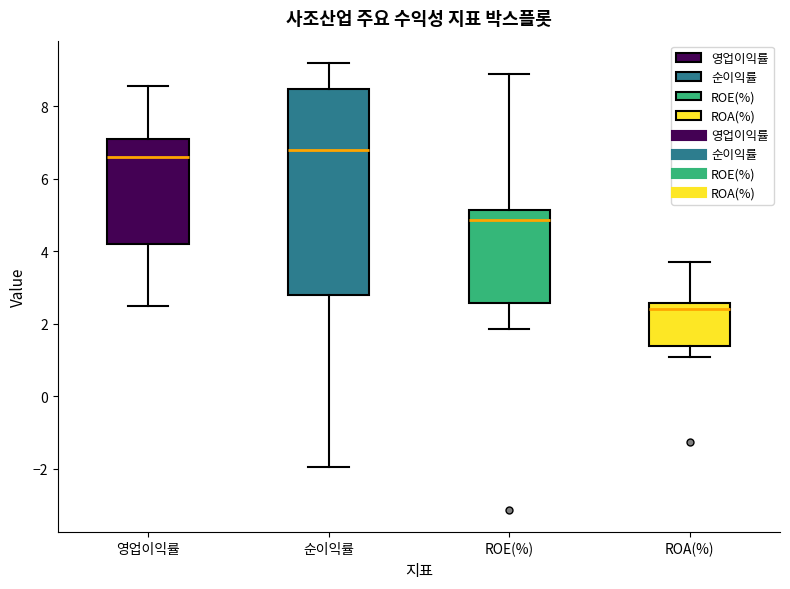

Reading left to right, read every box against the y-axis: the position of its median line, the range the box covers, and the ends of its whiskers. The values are not printed on the chart, so give them approximately, as read against the axis.

영업이익률: median 6.6, box 4.2 to 7.0, whiskers 2.4 to 8.6
순이익률: median 6.8, box 2.8 to 8.4, whiskers -2.0 to 9.2
ROE(%): median 4.8, box 2.6 to 5.2, whiskers 1.8 to 9.0
ROA(%): median 2.4, box 1.4 to 2.6, whiskers 1.0 to 3.6